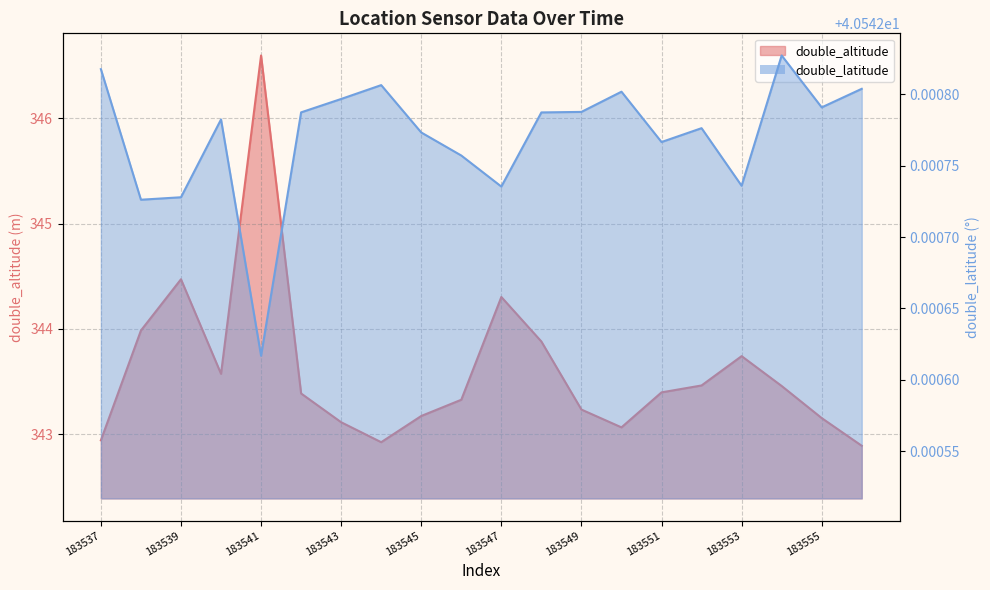

Rank the categories by double_latitude value from lowest to highest.

183541, 183538, 183539, 183547, 183553, 183546, 183551, 183545, 183552, 183540, 183548, 183542, 183549, 183555, 183543, 183550, 183556, 183544, 183537, 183554